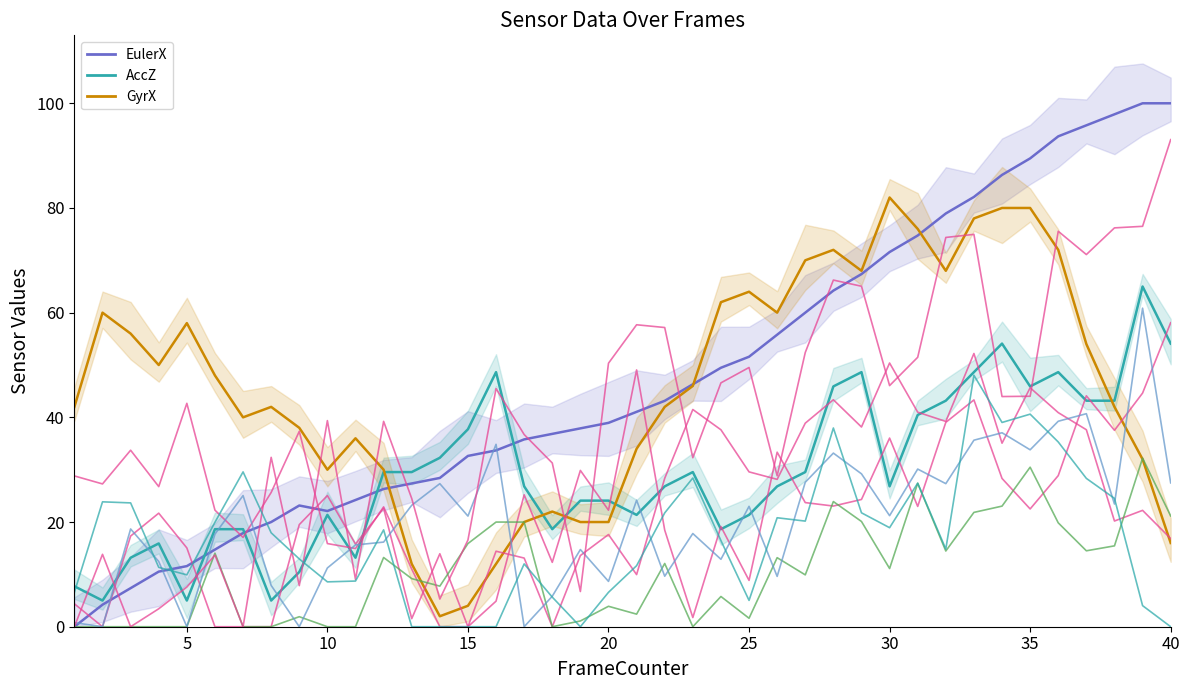

Rank the series by their maximum value, from highest to lowest.

EulerX, GyrX, AccZ